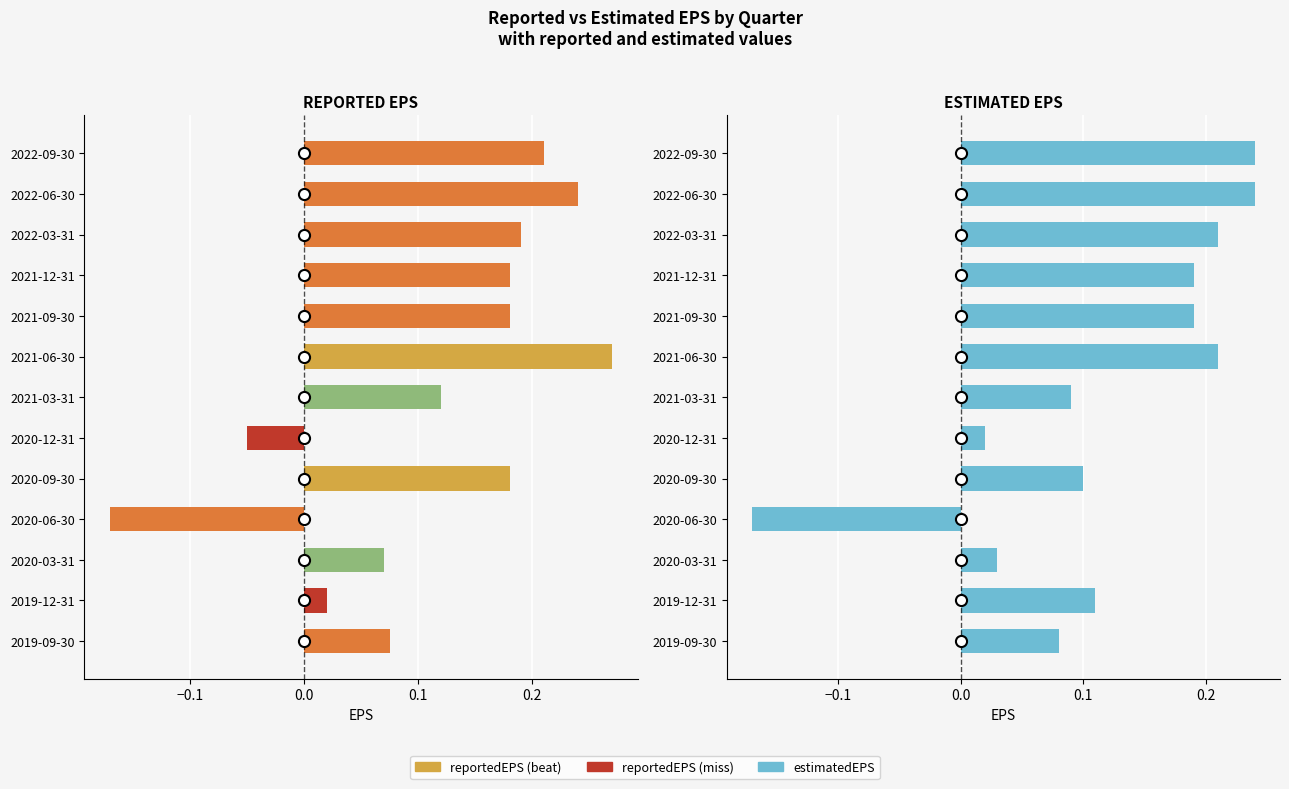

How many distinct data groups are displayed?

2